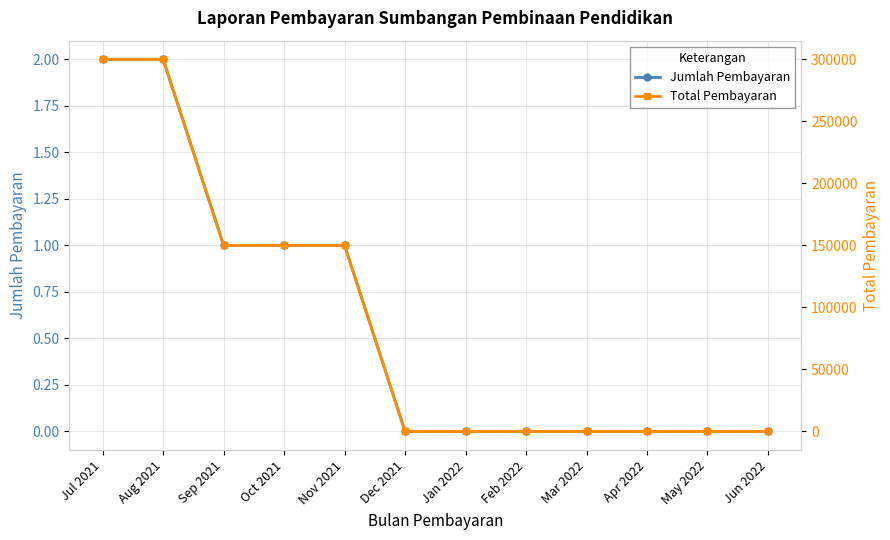

How many Total Pembayaran values are between 0 and 150000?

10